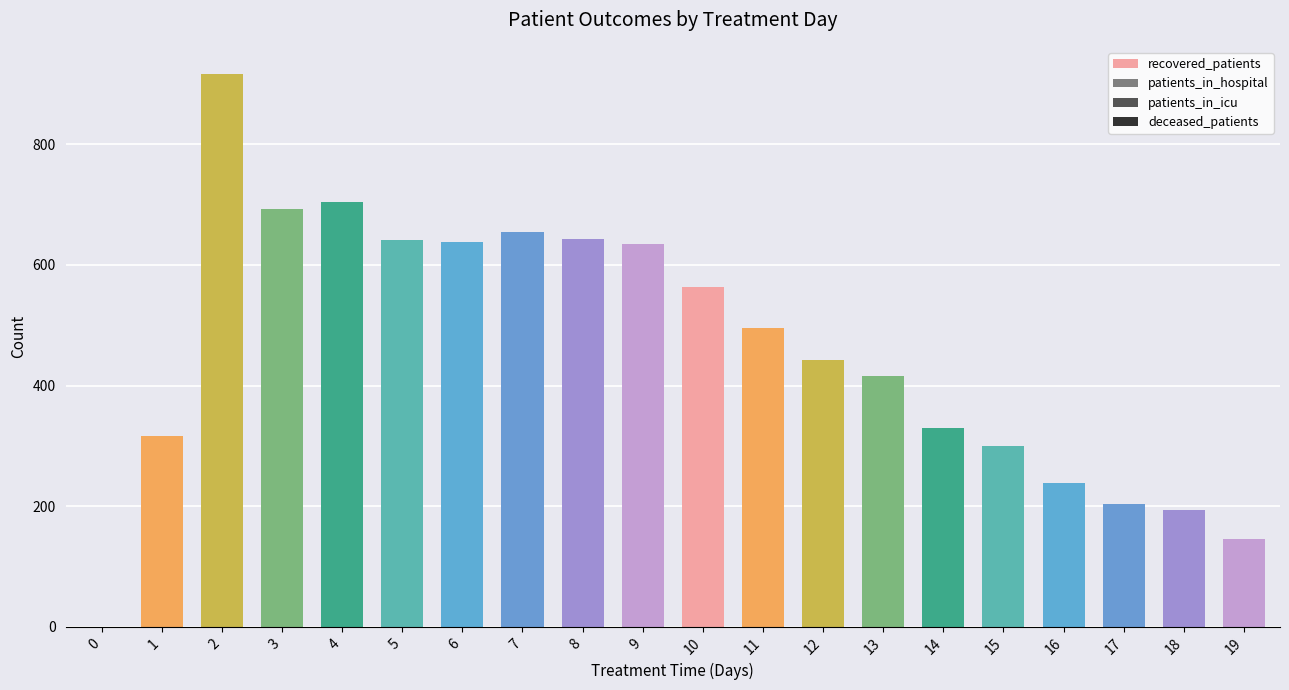

What is the change in value from 13 to 16?

-177